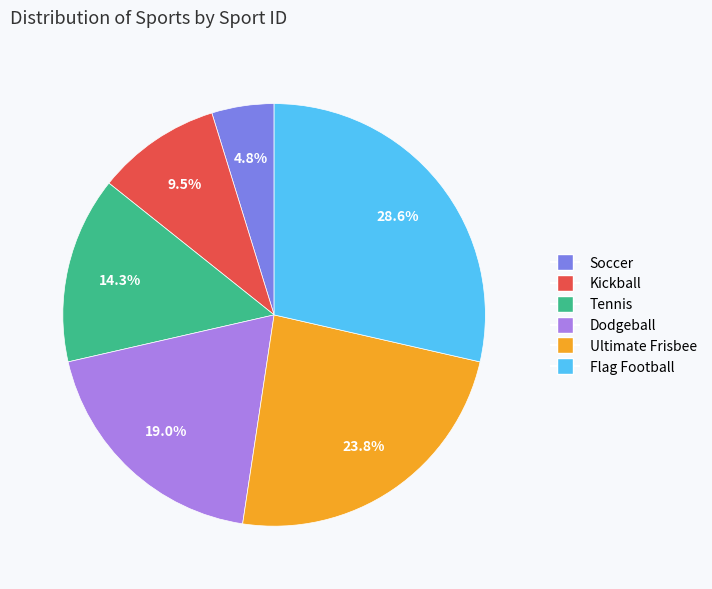

How much of the chart is everything except Tennis?

85.7%